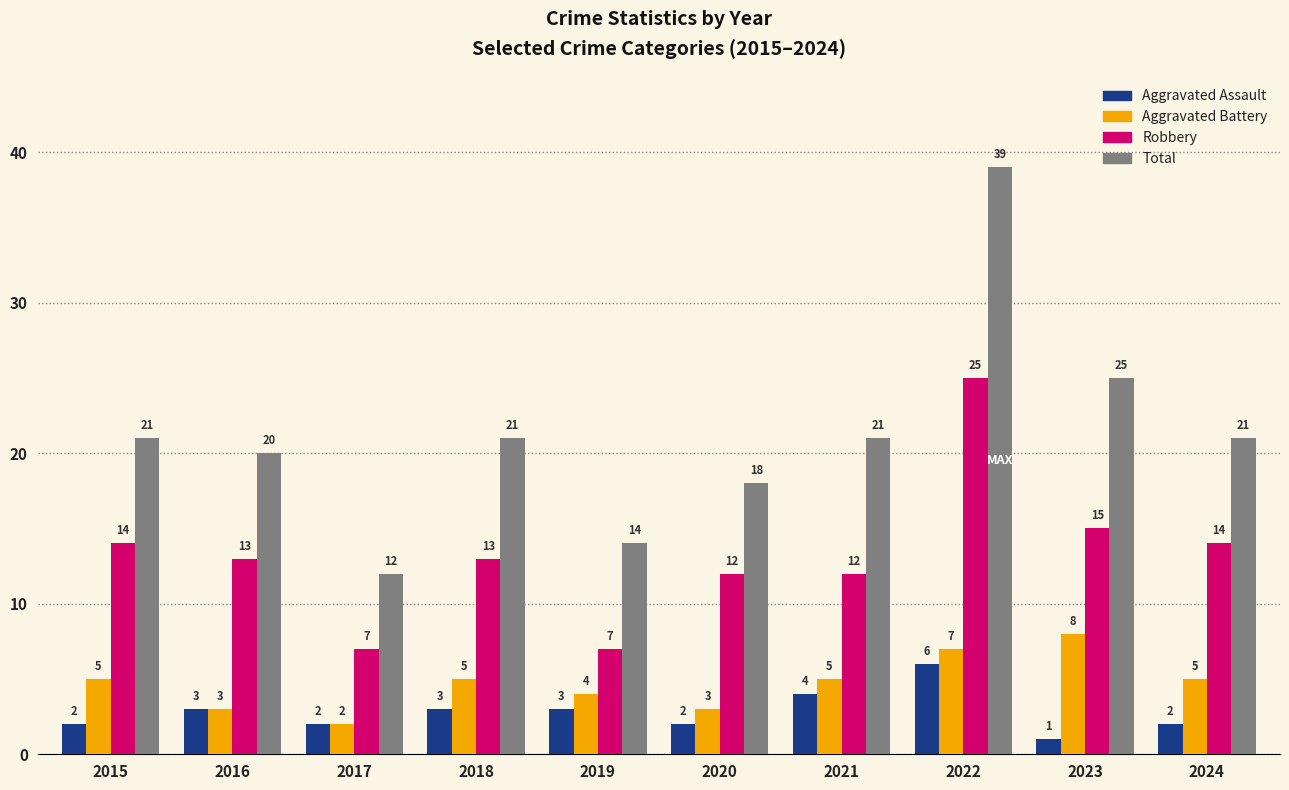

Rank the series at 2019 from lowest to highest value.

Aggravated Assault, Aggravated Battery, Robbery, Total